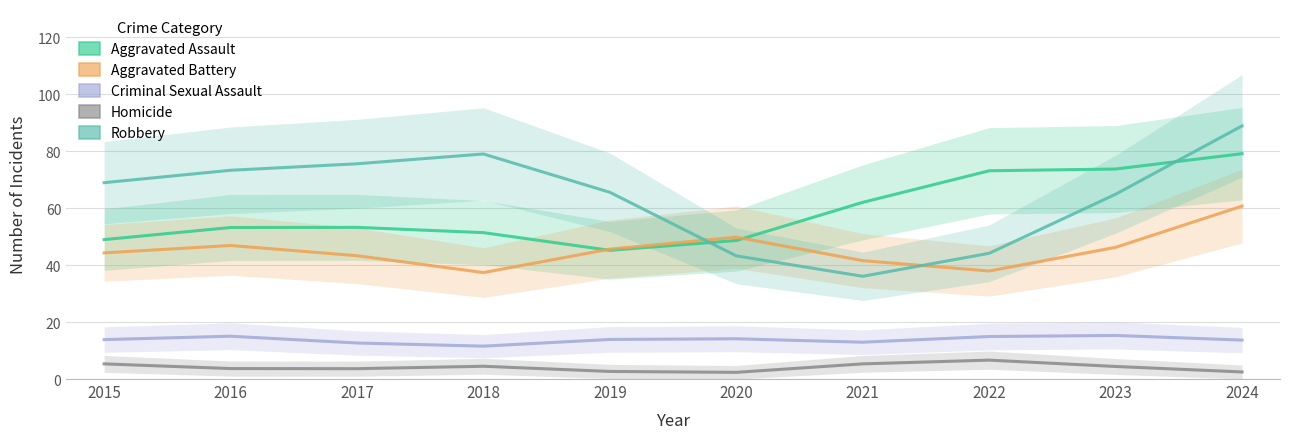

What is the approximate value of Robbery at 2024?

88.9